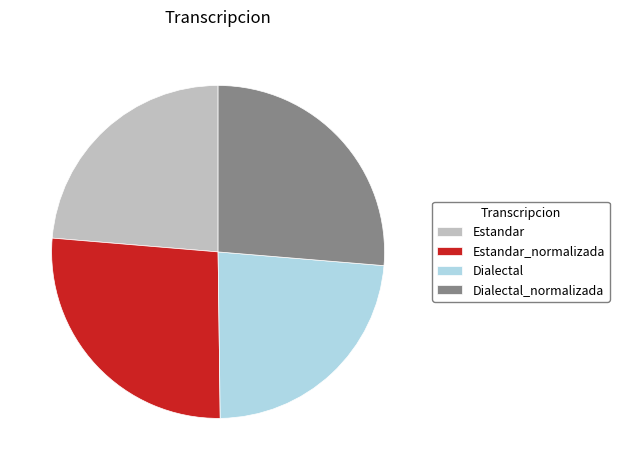

Is the sum of Estandar_normalizada and Dialectal_normalizada greater than half?

Yes